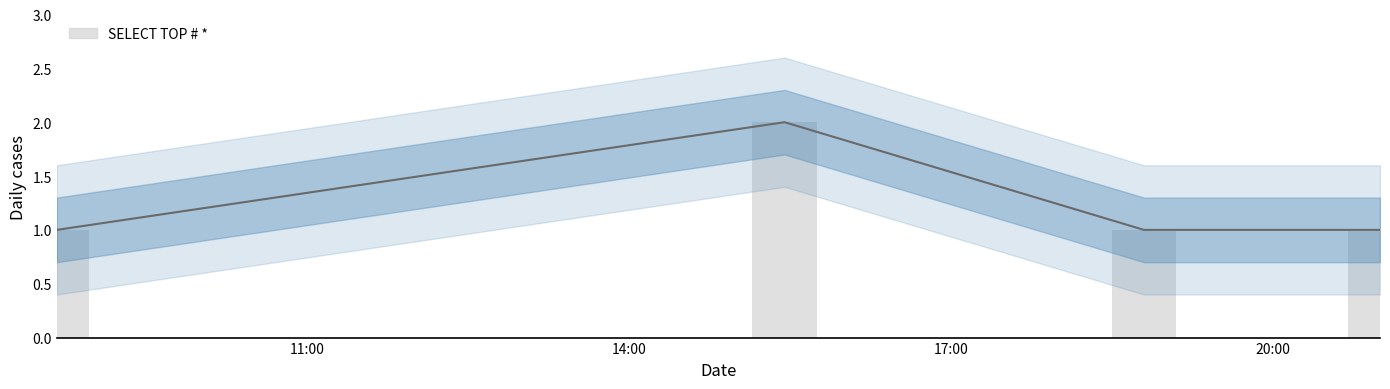

What is the difference between the maximum and minimum values?

1